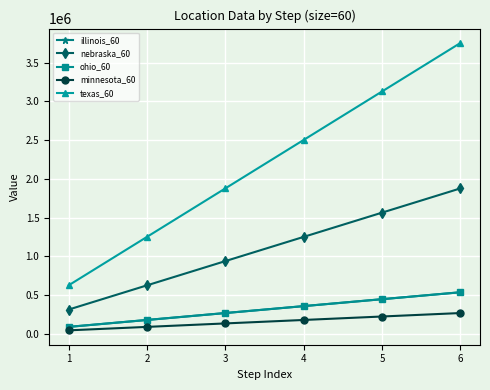

Does the chart have visible grid lines?

Yes